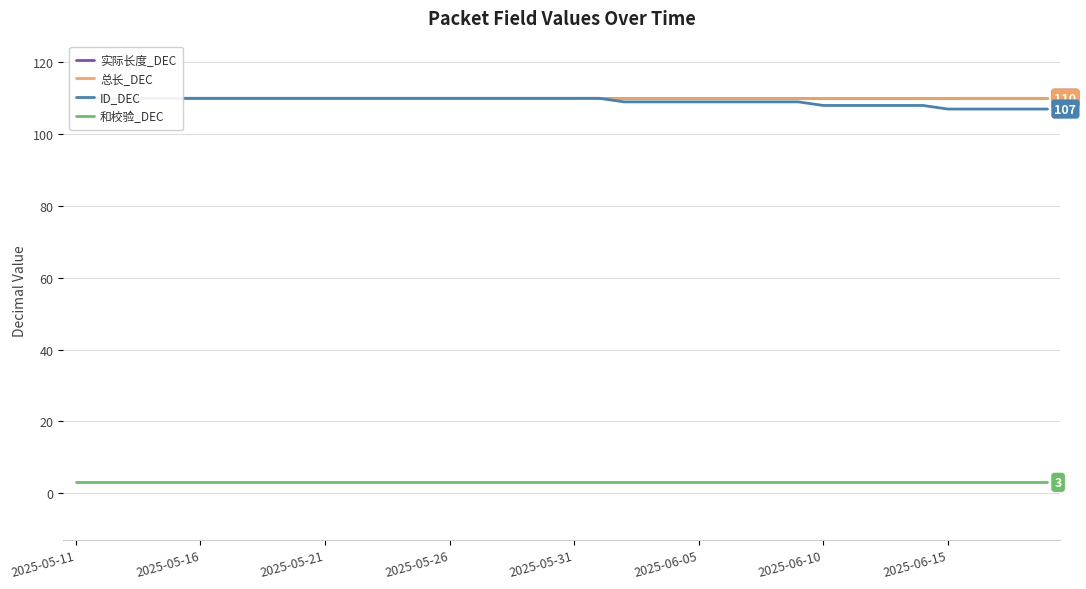

Which series changed the most between 2025-06-05 and 14?

实际长度_DEC